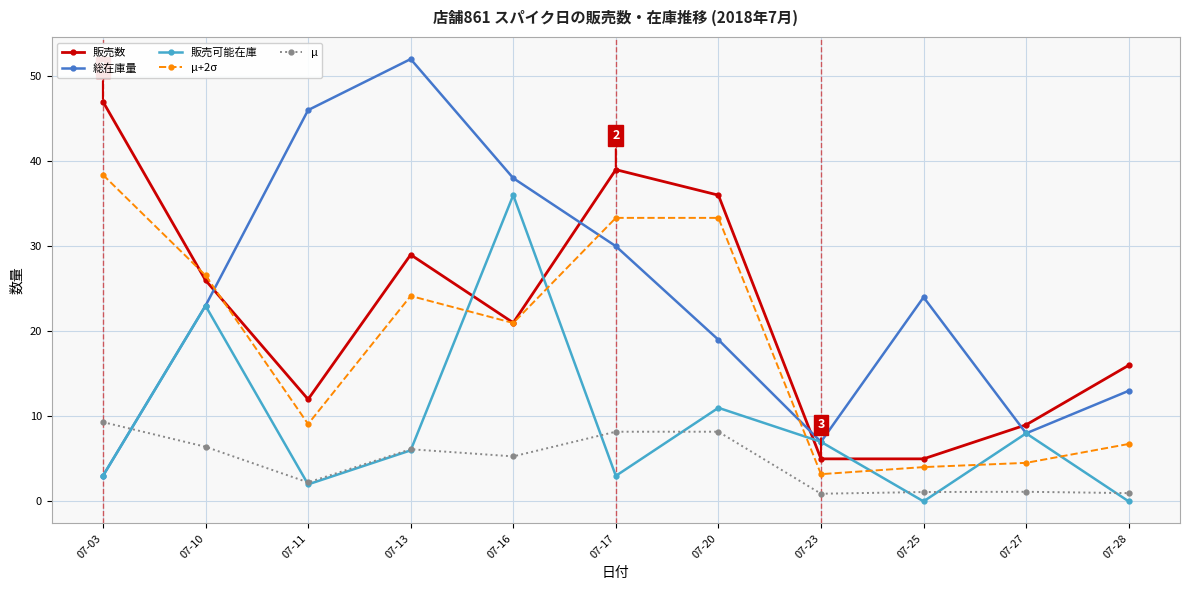

Which series has the largest total across all categories?

総在庫量